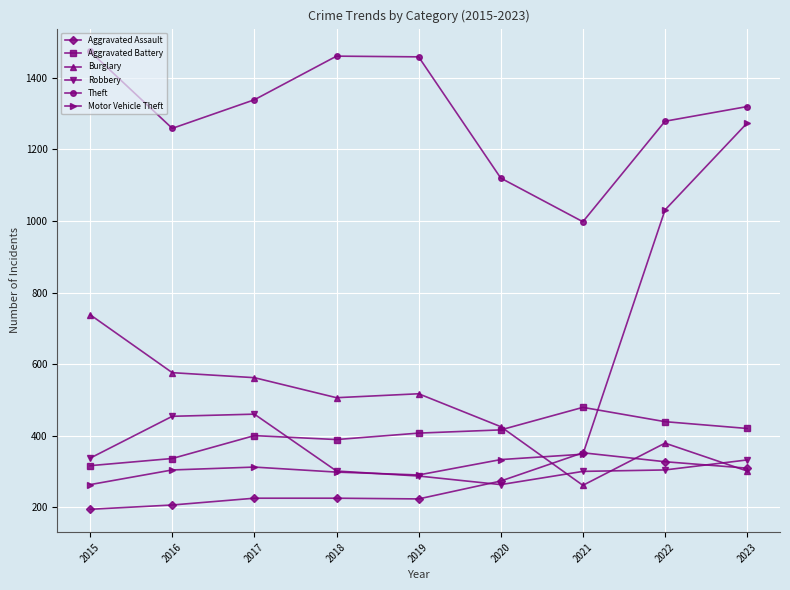

Count the number of data series in this chart.

6